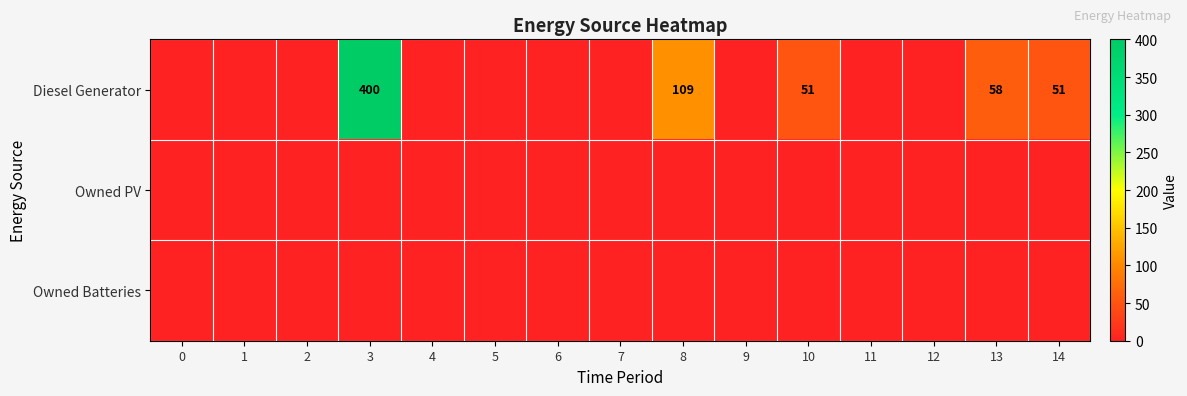

What is the spread (max minus min) of values at 14?

51